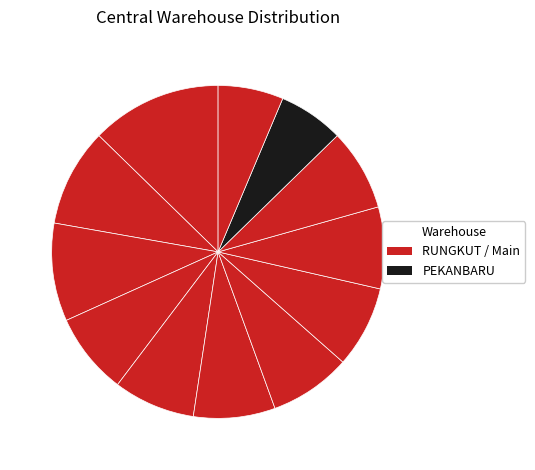

How many slices are in this pie chart?

12